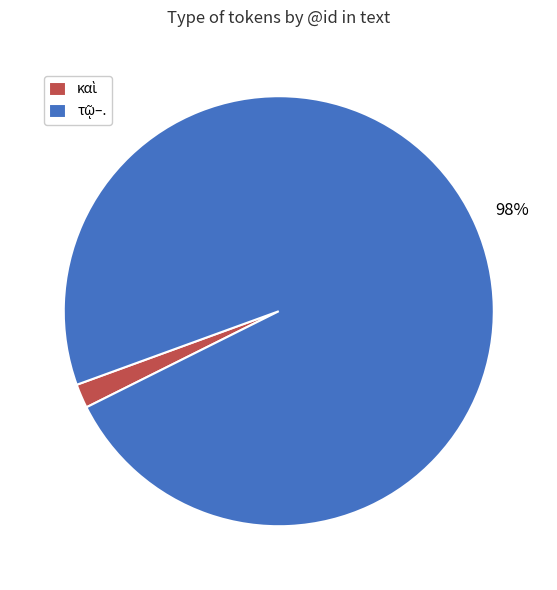

Is there any slice that represents more than half of the pie?

Yes